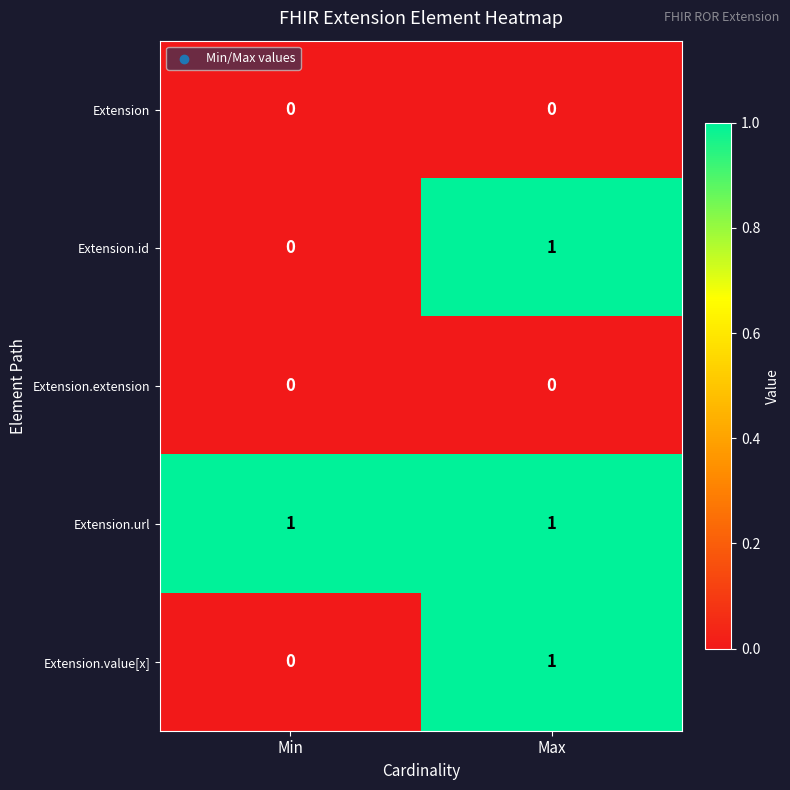

List the labels in order of Extension.id value, smallest first.

Min, Max